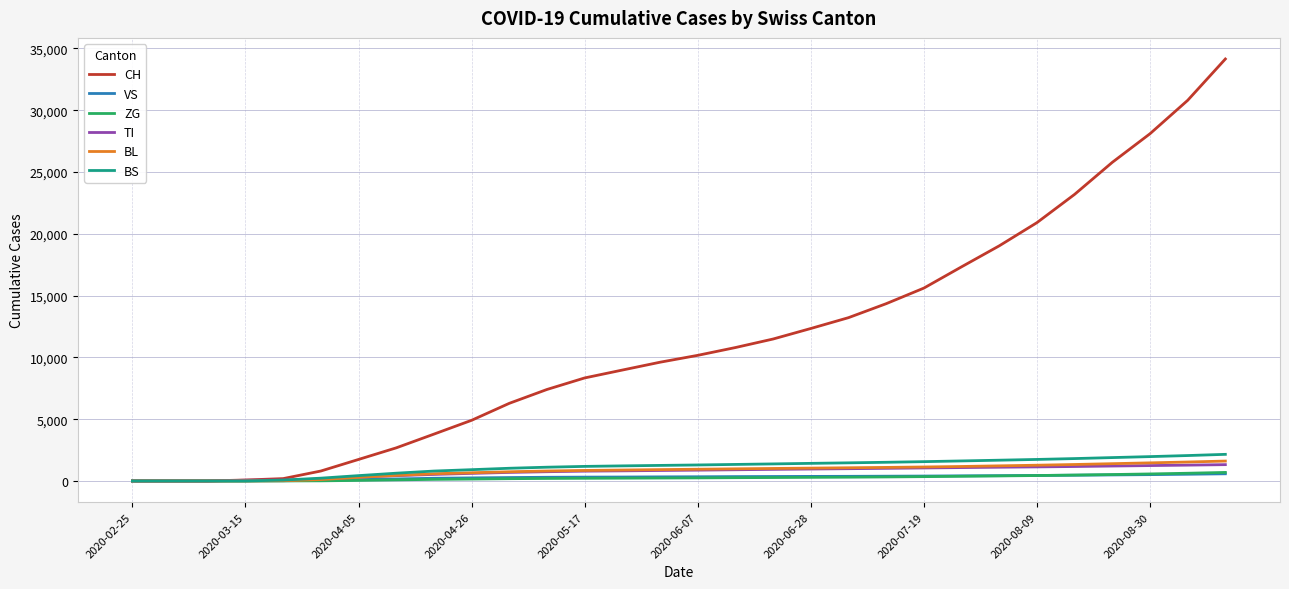

What is the maximum value shown in the chart?

34142